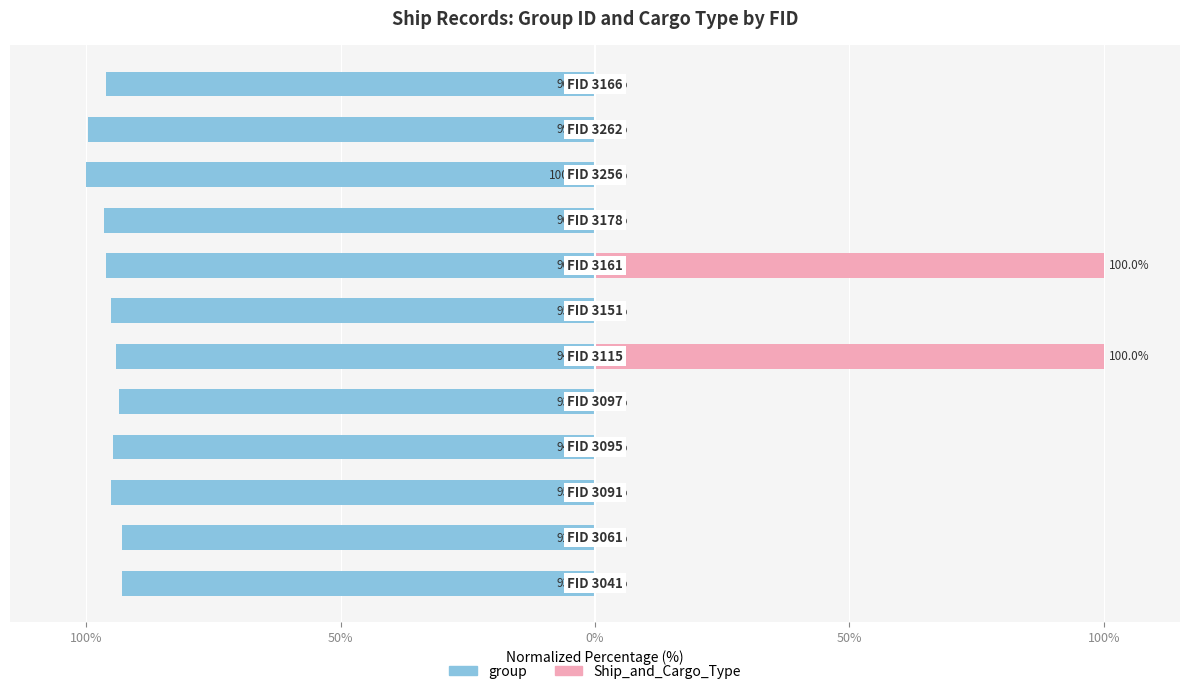

Is it true that group equals -141.2 at 8?

False